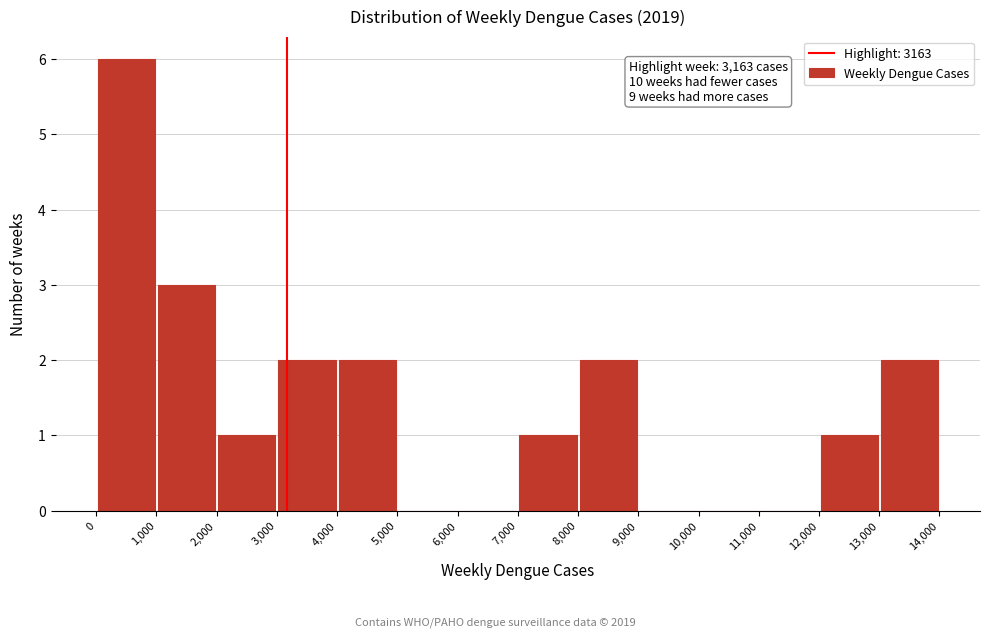

Which range on the x-axis has the tallest bar?

0 to 1,000